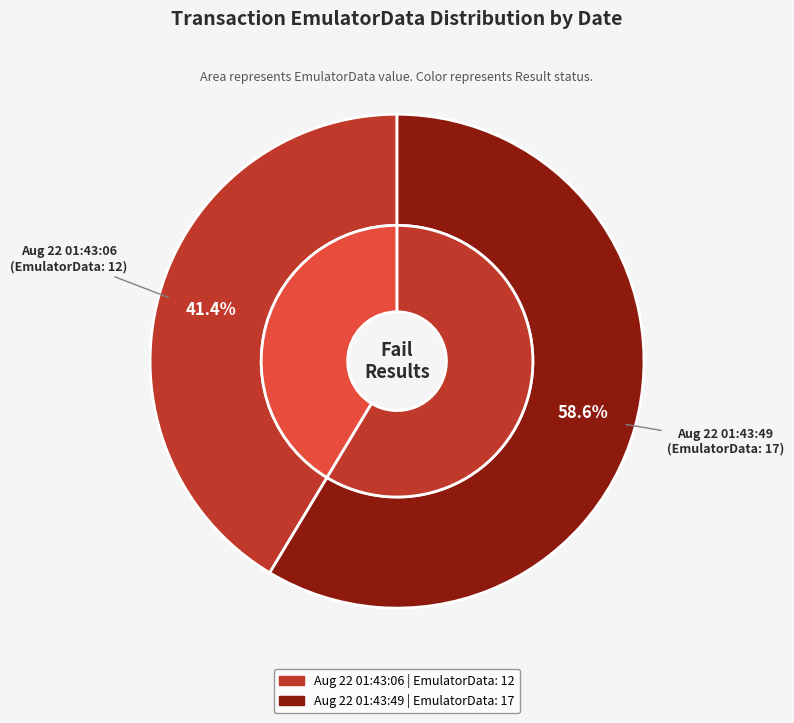

What is the total percentage of Fri Aug 22 01:43:06 IST 2025 and Fri Aug 22 01:43:49 IST 2025?

100.0%